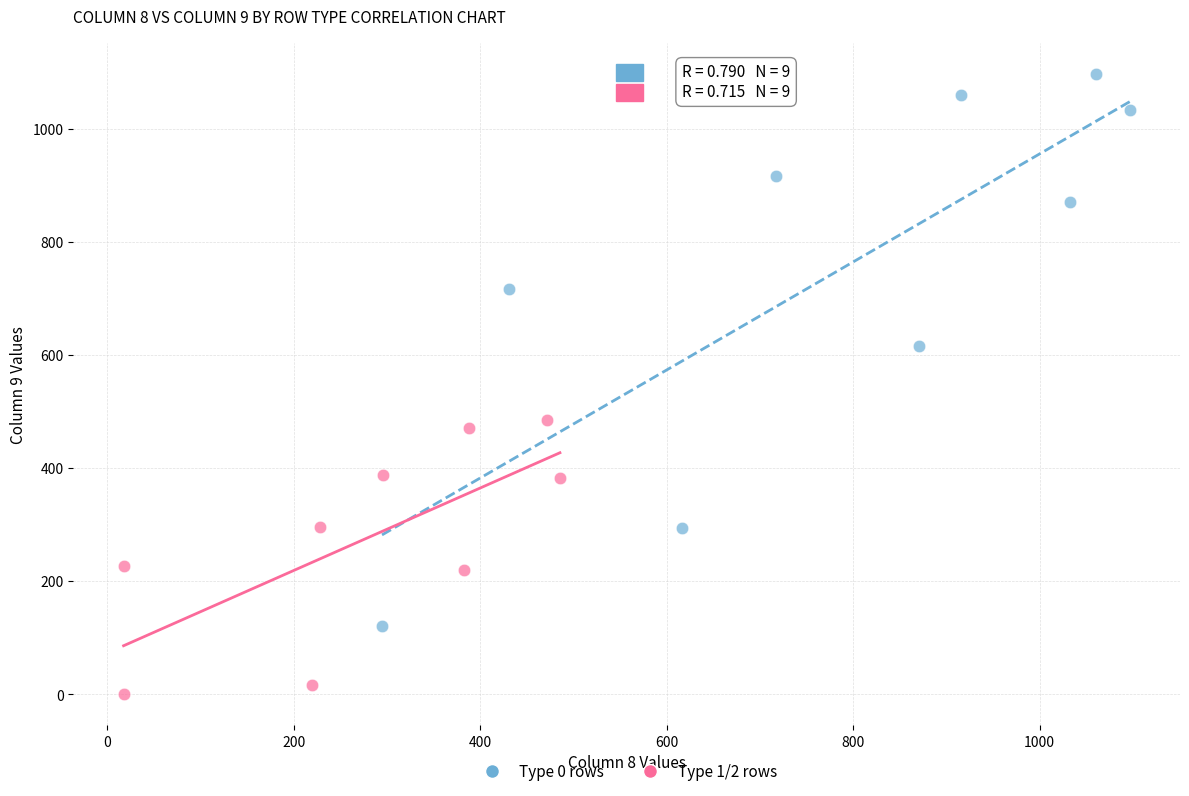

Which series reaches the minimum Y coordinate?

Type 1/2 rows